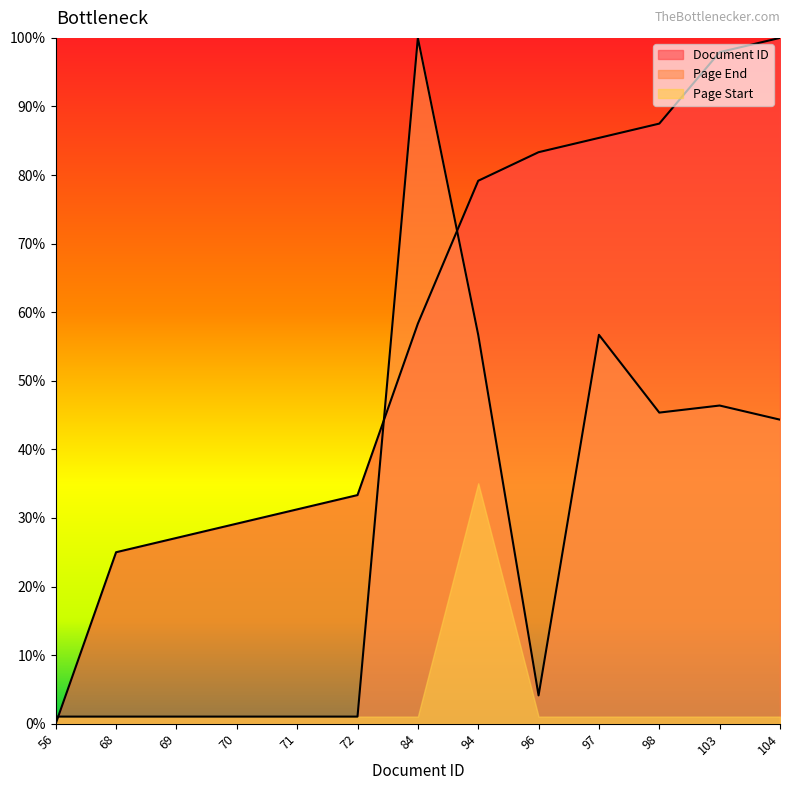

Is the value of Document ID at 70 greater than the value of Page End at 69?

Yes